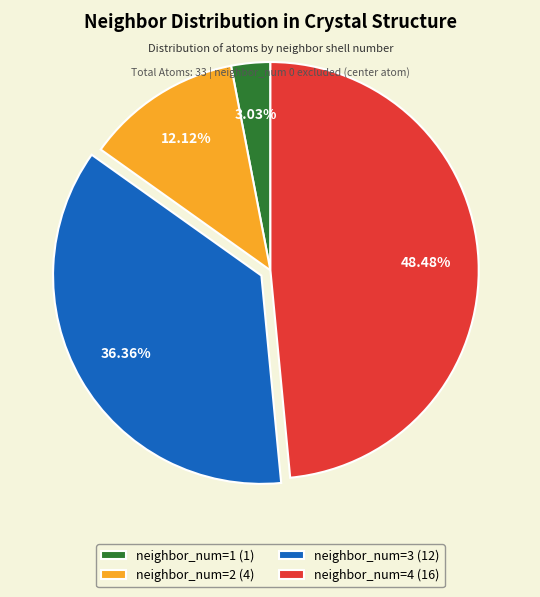

To the nearest percent, what is the average slice percentage?

25%